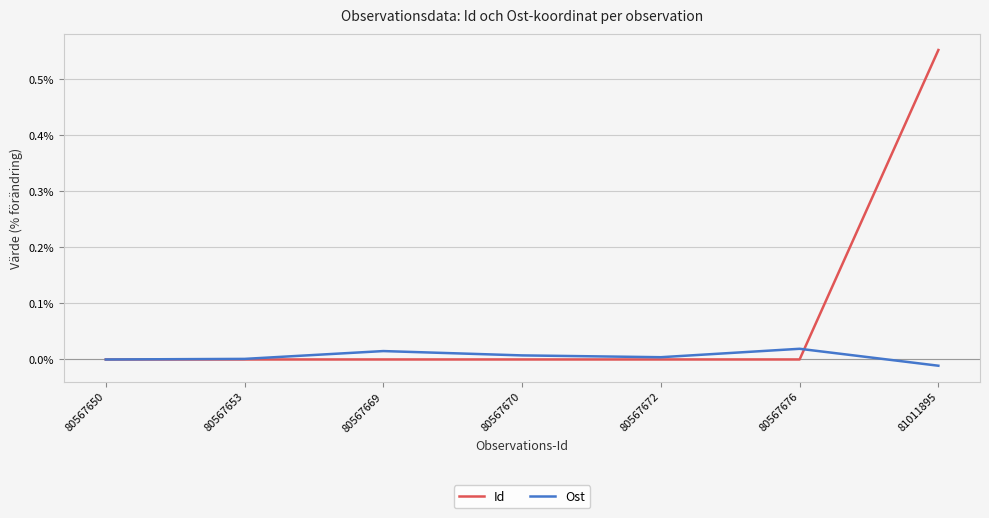

At which category is the sum across all series the highest?

81011895